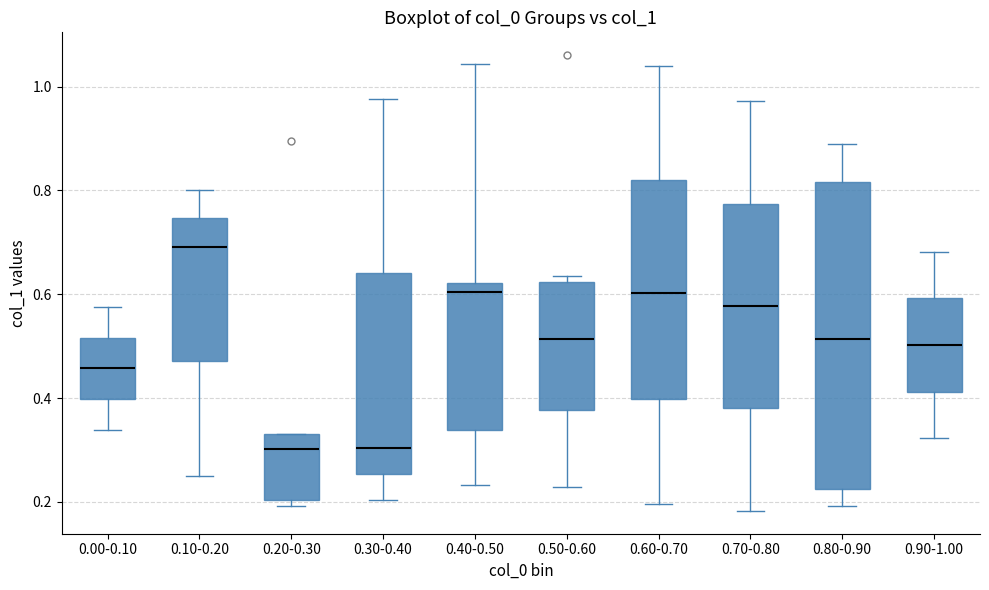

Where does the lower whisker of the box for 0.50-0.60 end on the y-axis? The values are not printed on the chart, so give them approximately, as read against the axis.

0.22